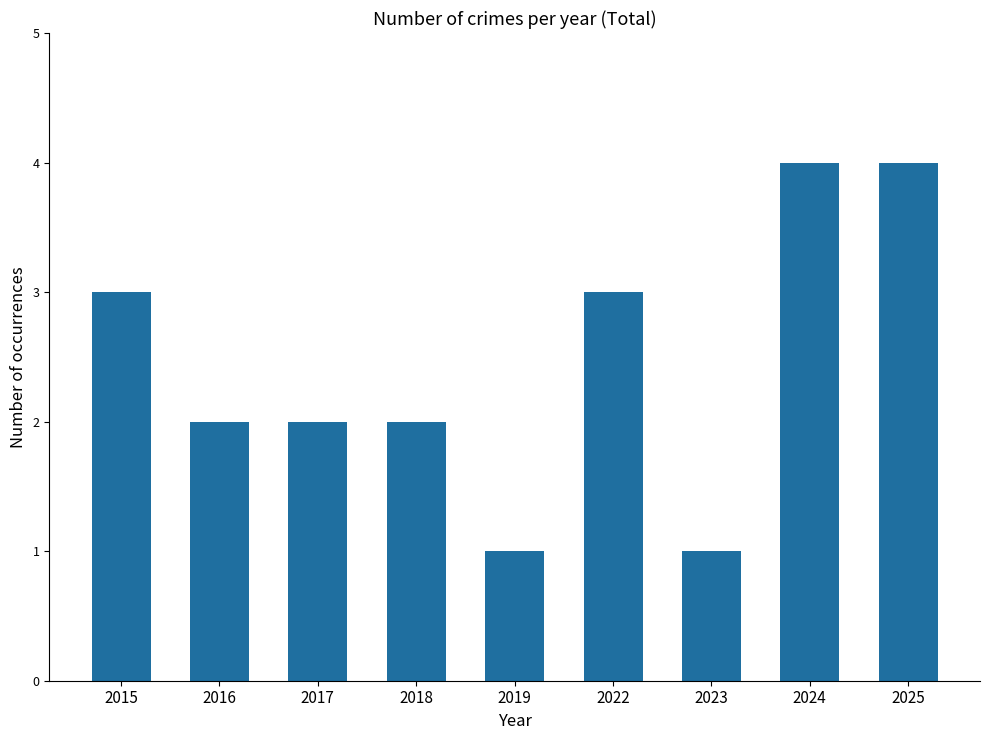

The chart shows a value of 1 at 2019. True or false?

True